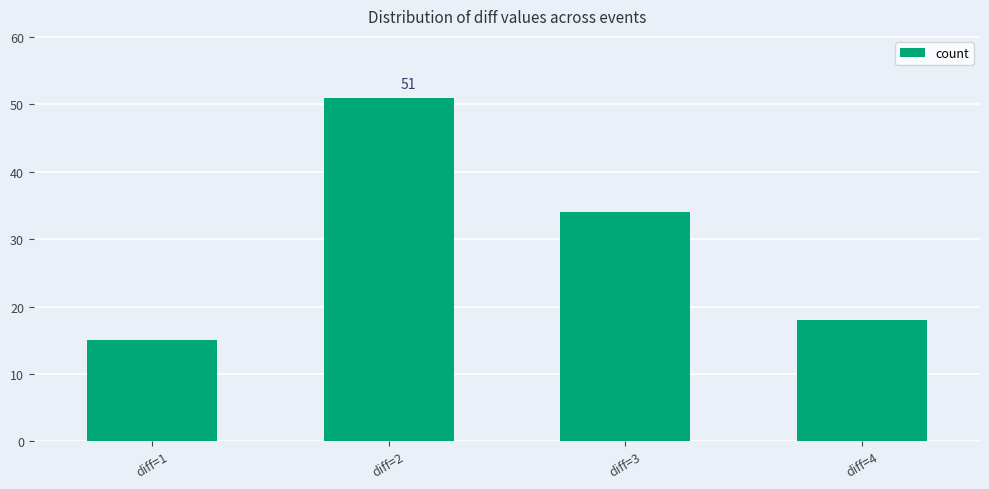

Rank the categories by value from highest to lowest.

diff=2, diff=3, diff=4, diff=1